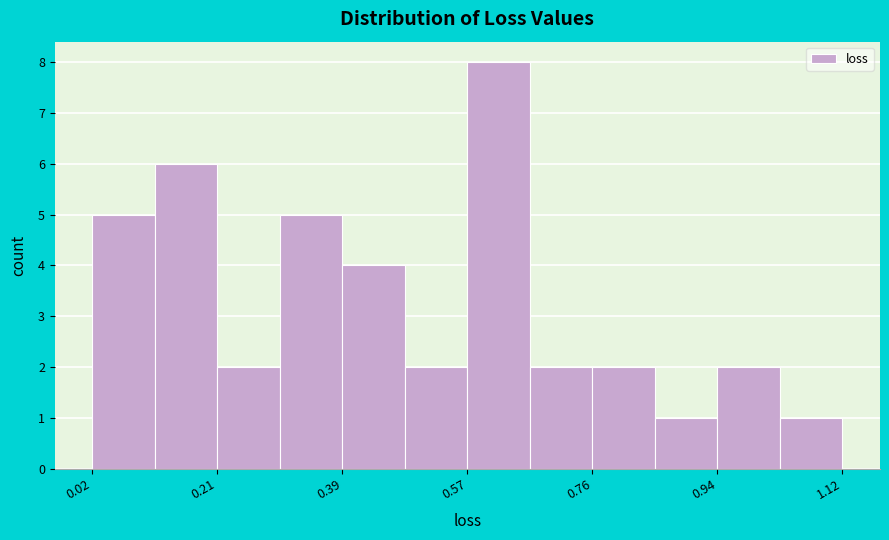

Reading left to right, transcribe this chart: for each bar, give the range it covers on the x-axis and its height. Neither the bar edges nor the heights are printed on the chart, so give them approximately, as read against the axes.

0.02 to 0.12: 5
0.12 to 0.20: 6
0.20 to 0.30: 2
0.30 to 0.38: 5
0.38 to 0.48: 4
0.48 to 0.58: 2
0.58 to 0.66: 8
0.66 to 0.76: 2
0.76 to 0.84: 2
0.84 to 0.94: 1
0.94 to 1.02: 2
1.02 to 1.12: 1